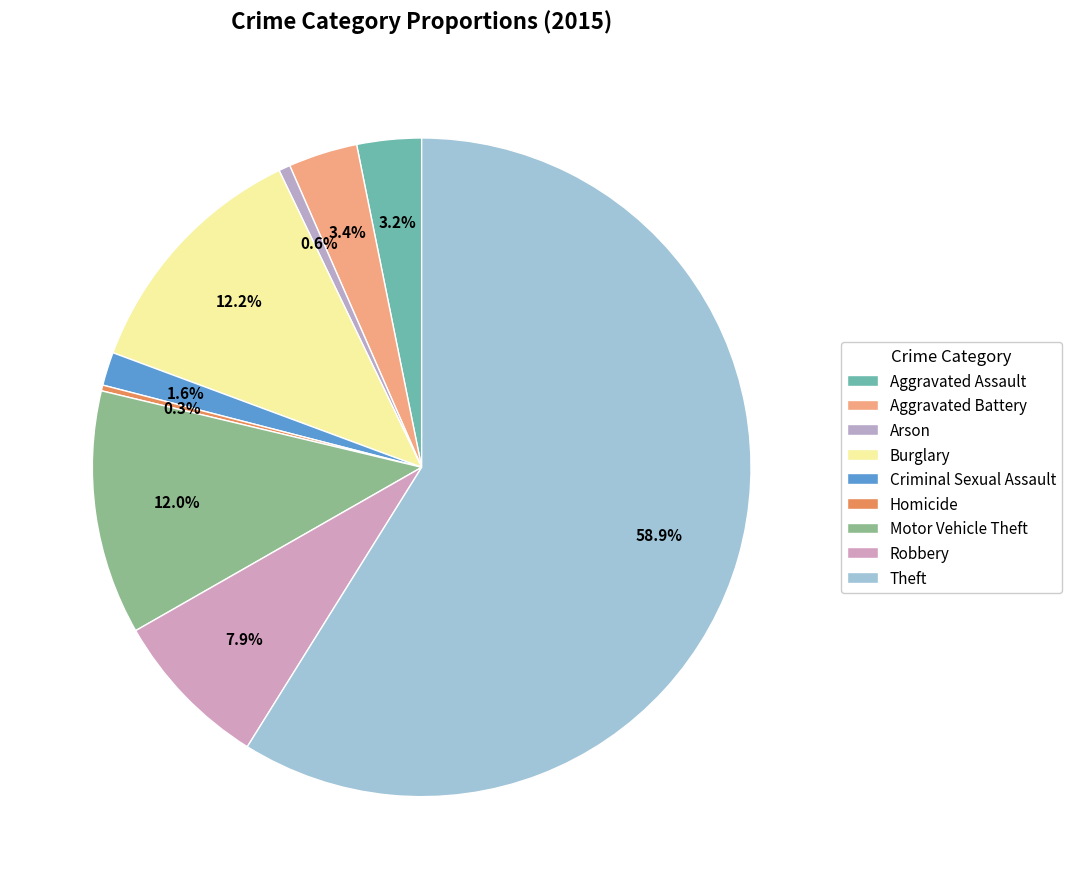

Which slice is the largest?

Theft